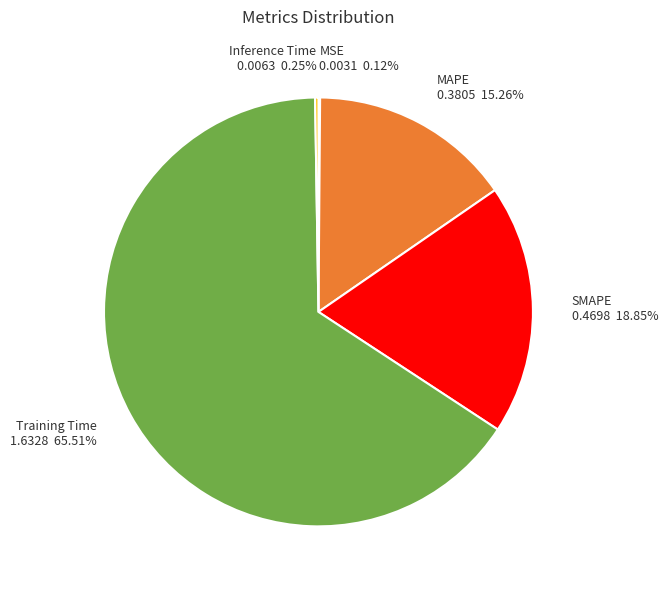

True or false: SMAPE accounts for 7% of the total.

False